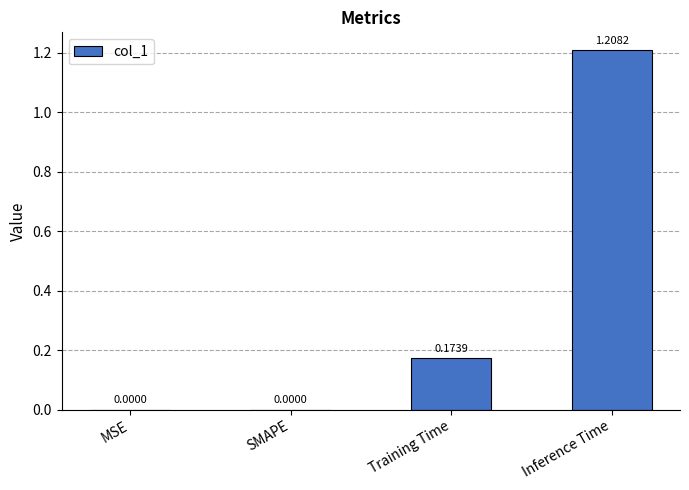

Between SMAPE and Training Time, which is larger?

Training Time